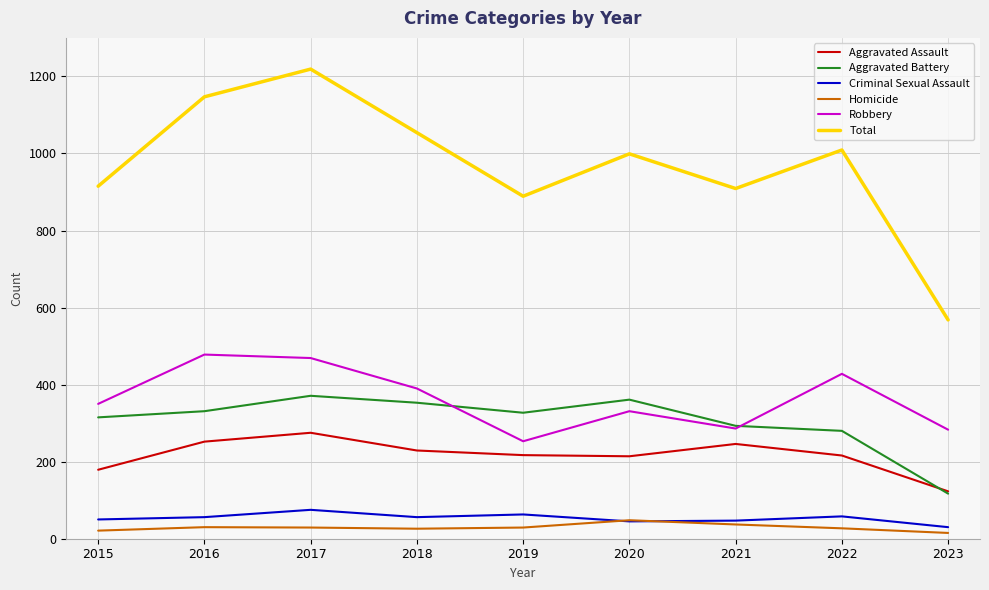

At how many categories does at least one series exceed 809?

8